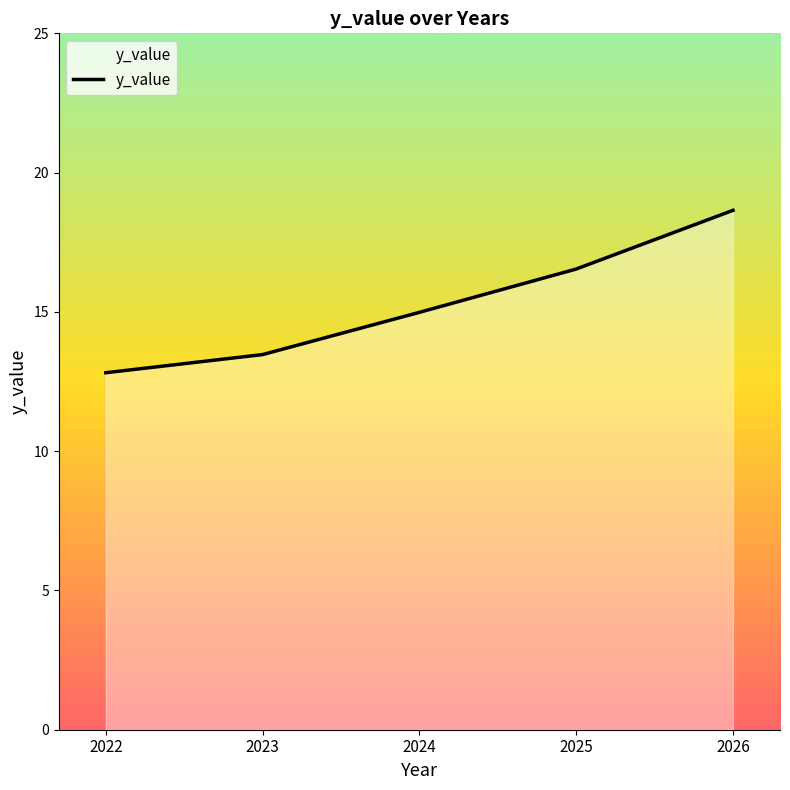

What is the minimum value shown in the chart?

12.8